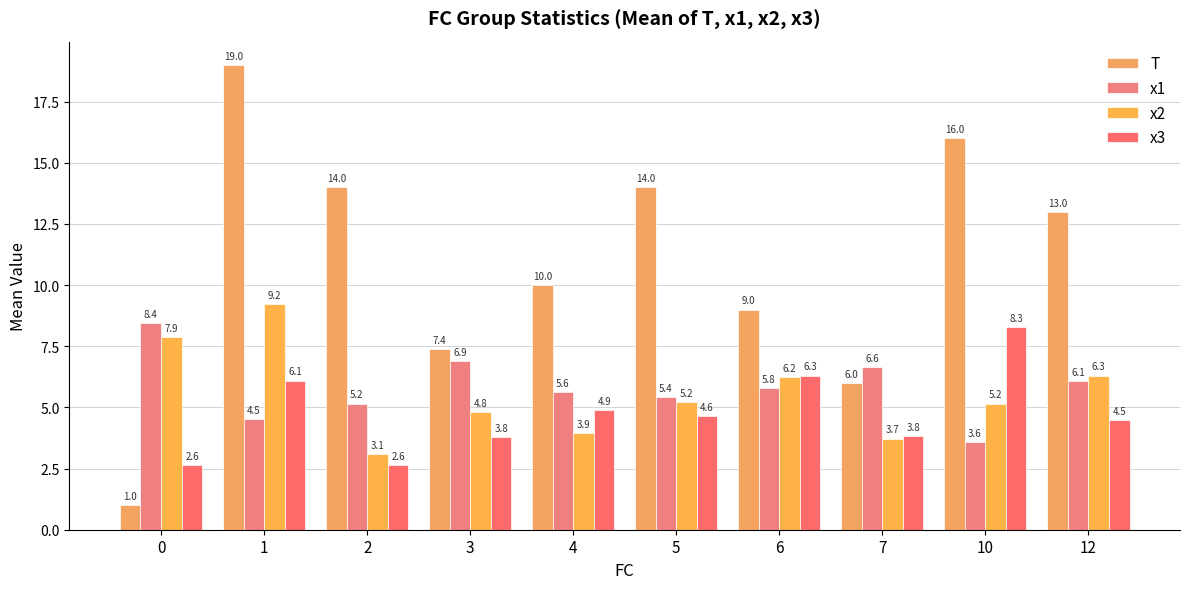

Is it true that x3 equals 1.3 at 6?

False